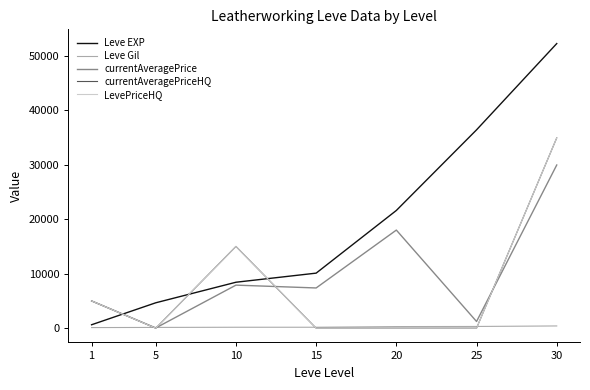

Does the chart have visible grid lines?

No